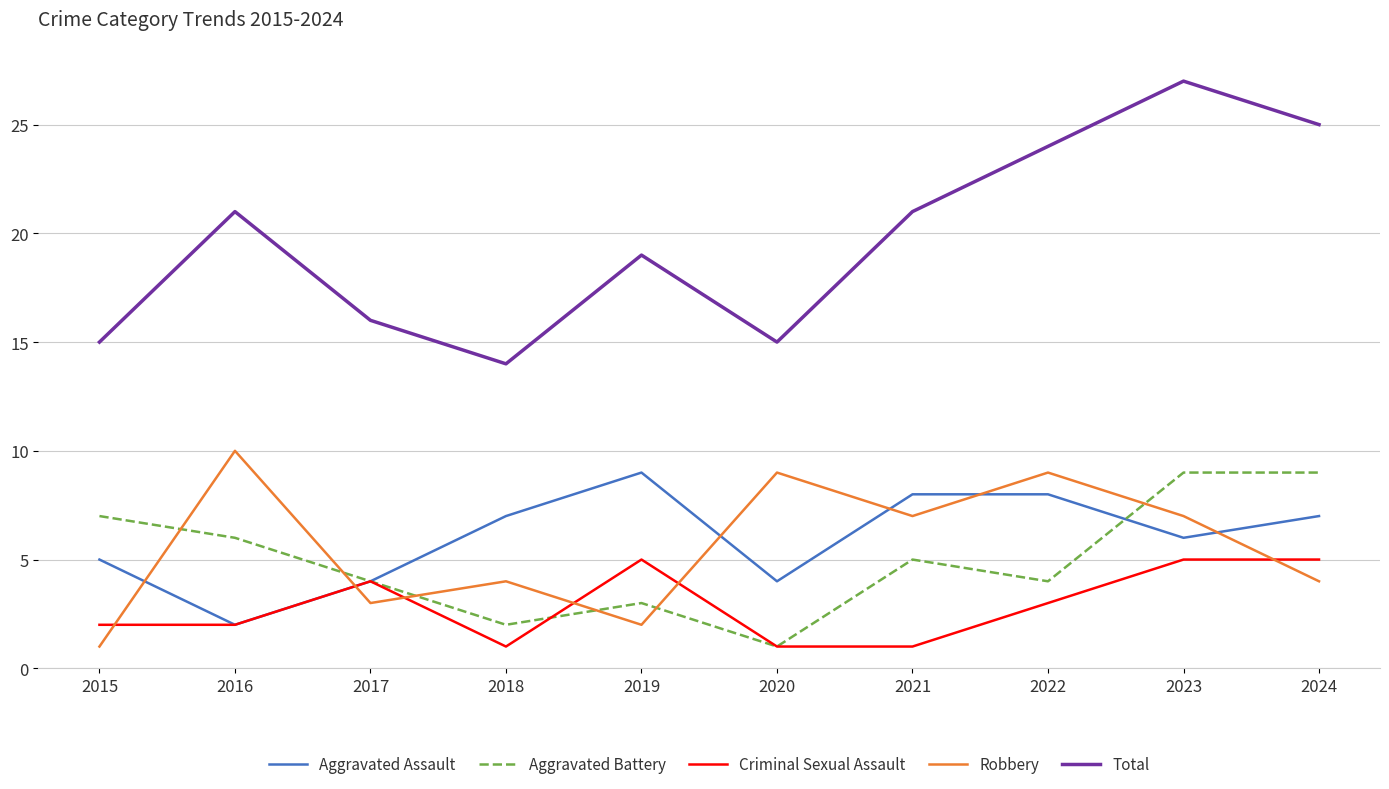

True or false: Total has more than 1 points higher than both neighbors.

True